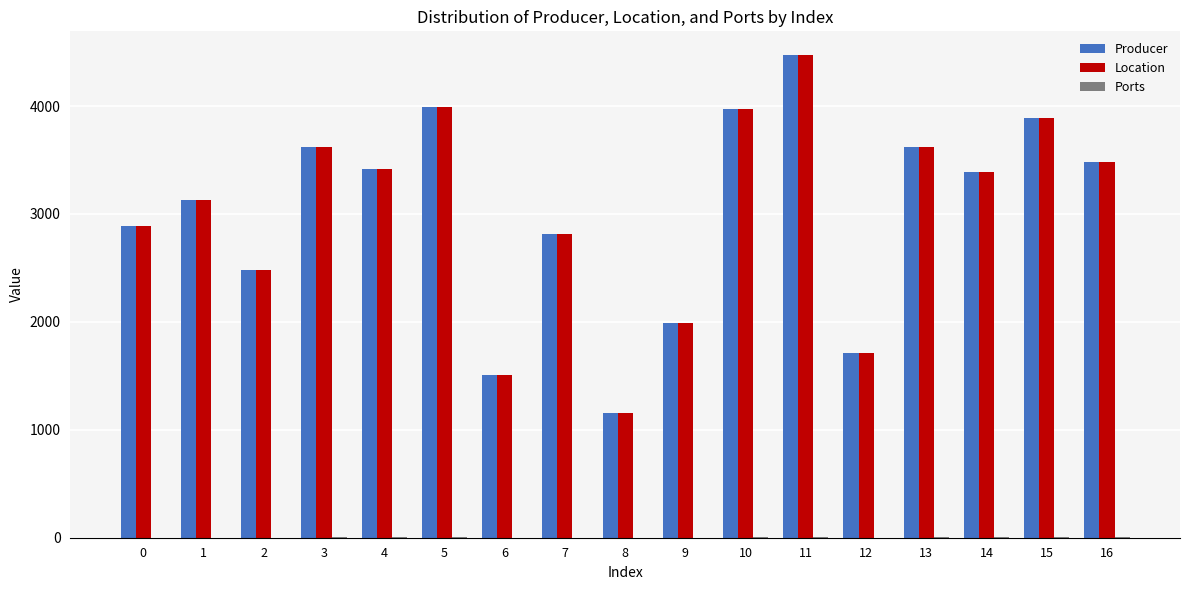

At which category is the sum across all series the highest?

11